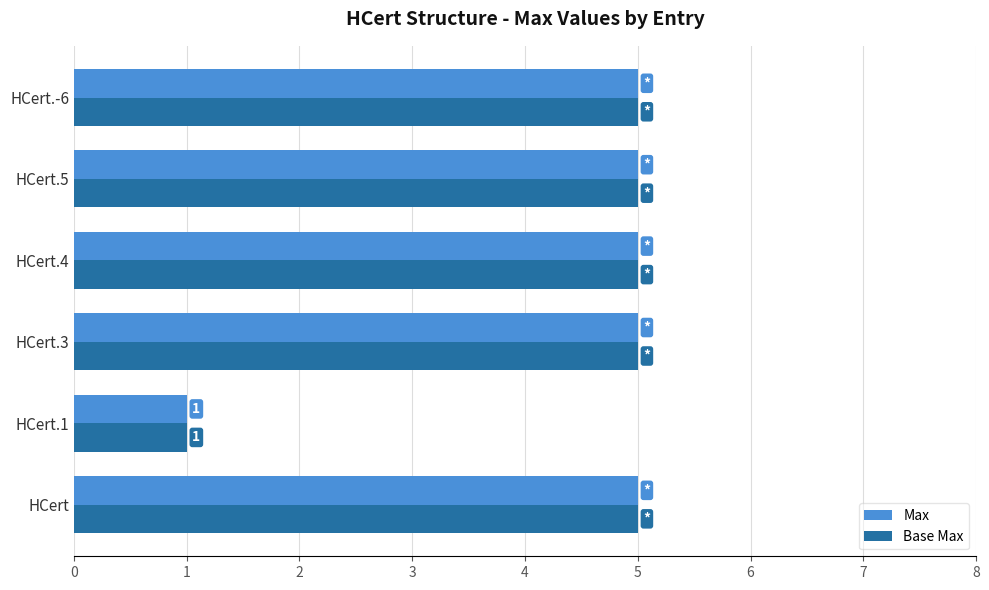

What is the maximum value for Max?

5